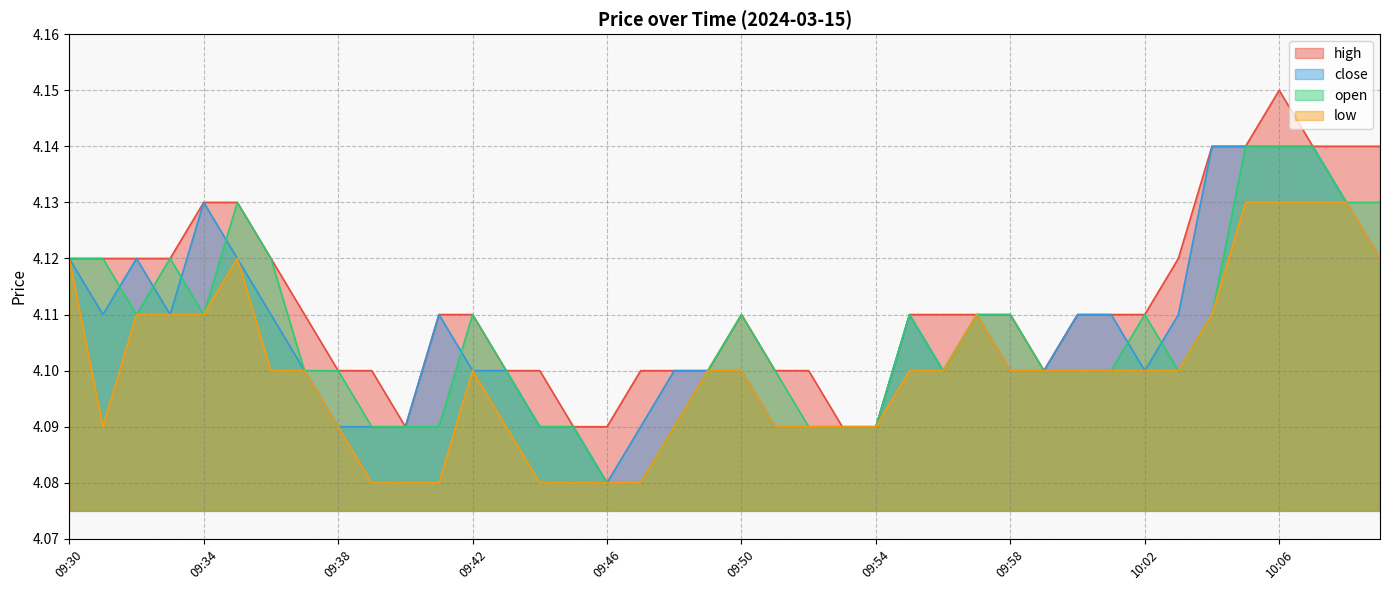

What is the average value of the low series?

4.1